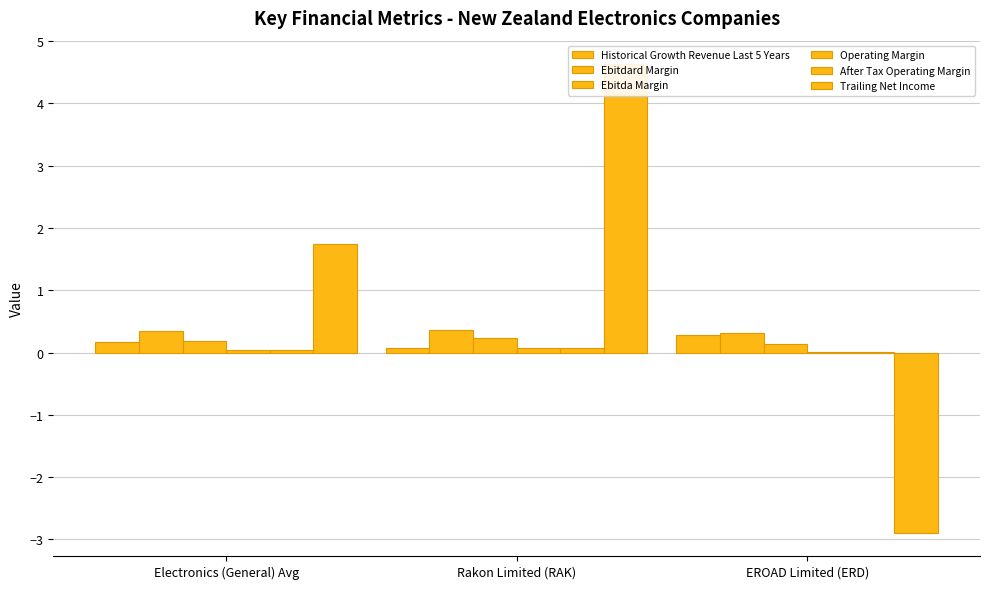

At which label does Ebitdard Margin reach its minimum?

EROAD Limited (ERD)